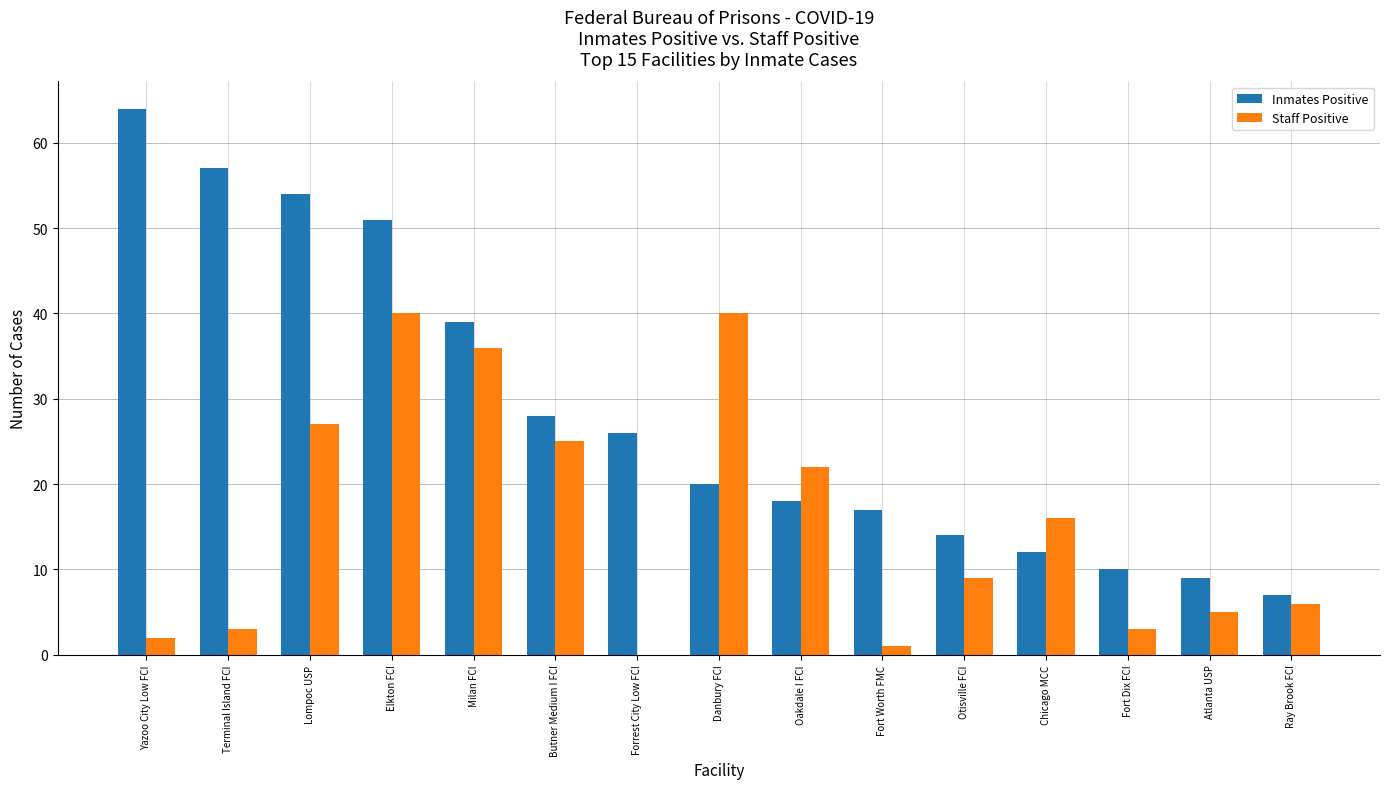

How many positive values does the Staff Positive series have?

14